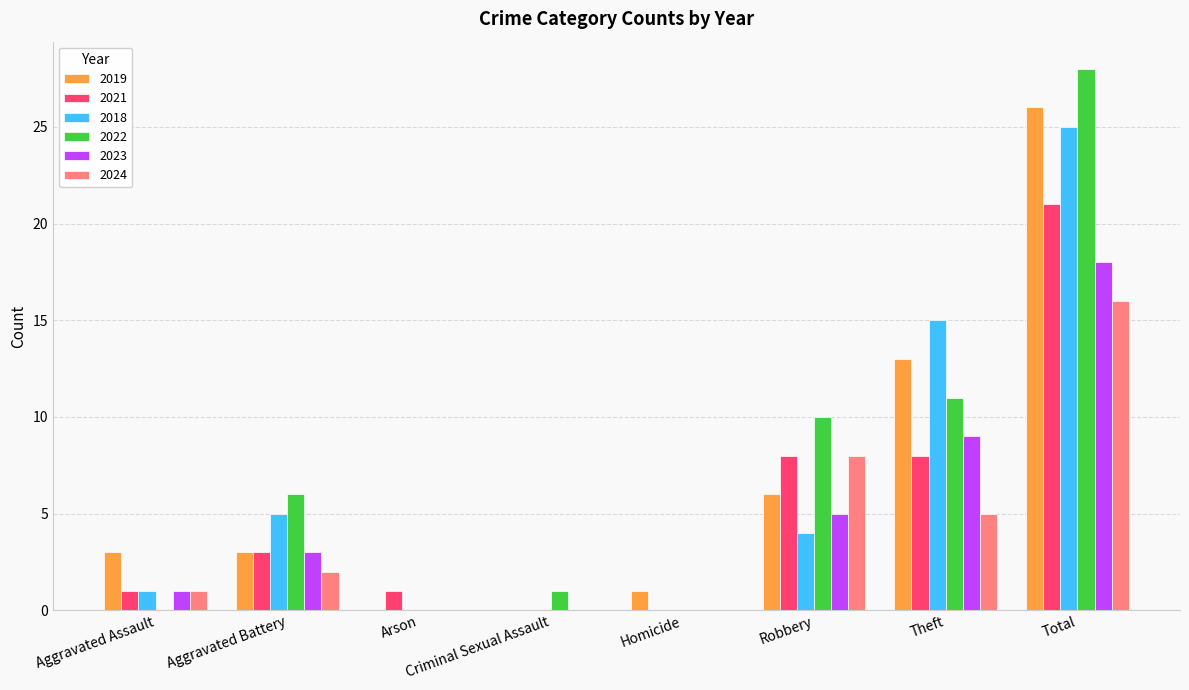

Count the number of data series in this chart.

6